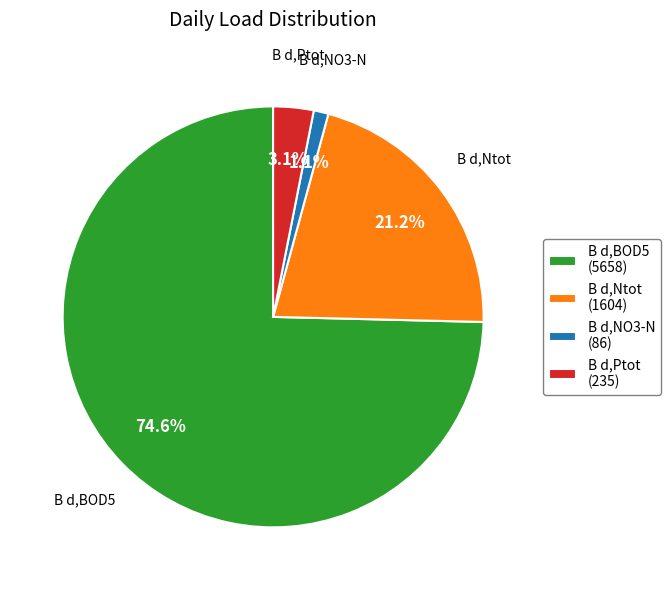

Which category has the smallest portion of the pie?

B d,NO3-N